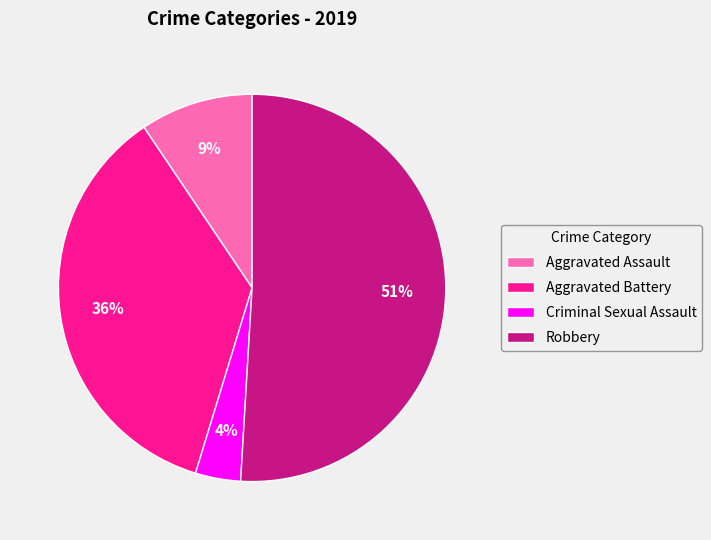

Between Aggravated Battery and Robbery, which is larger?

Robbery